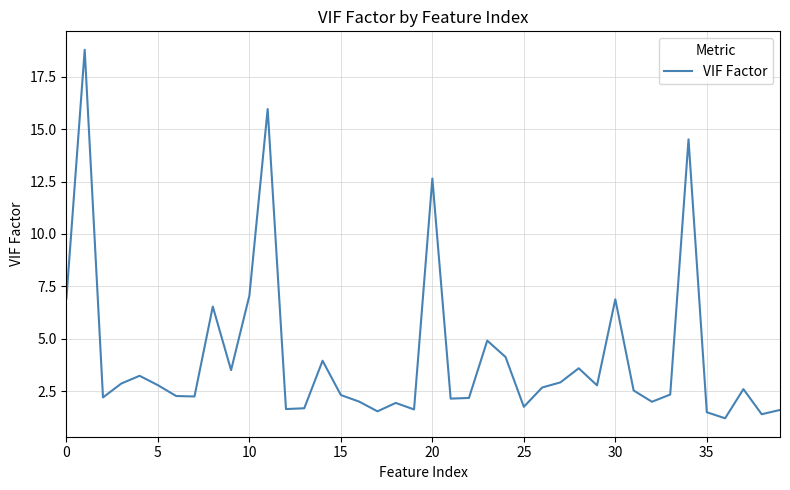

What is the minimum value shown in the chart?

1.2